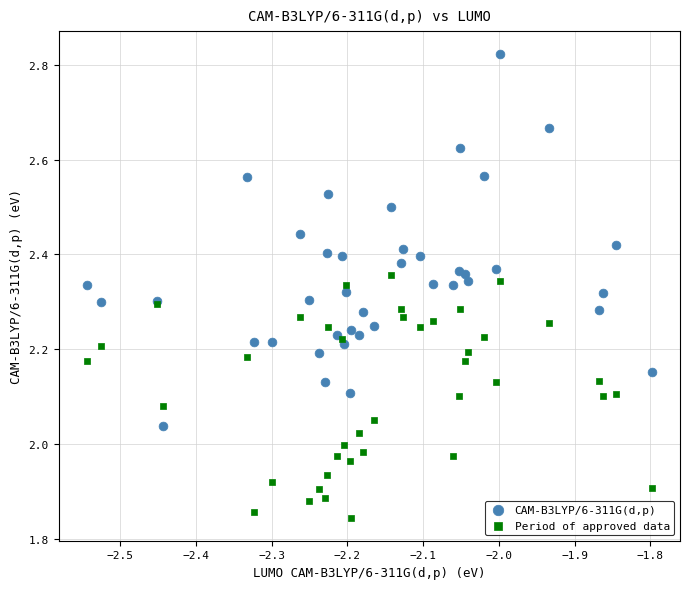

Which series reaches the minimum Y coordinate?

Period of approved data